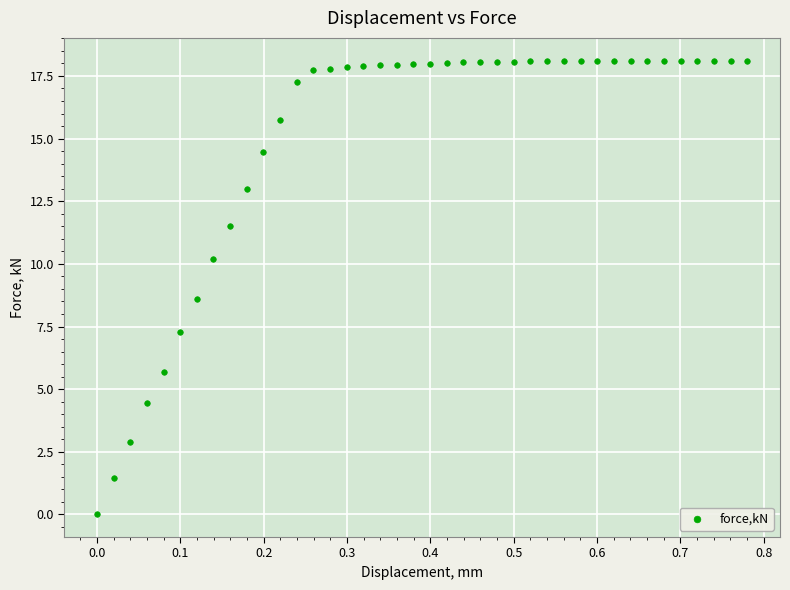

What Y value in the scatter plot is closest to 9?

8.6